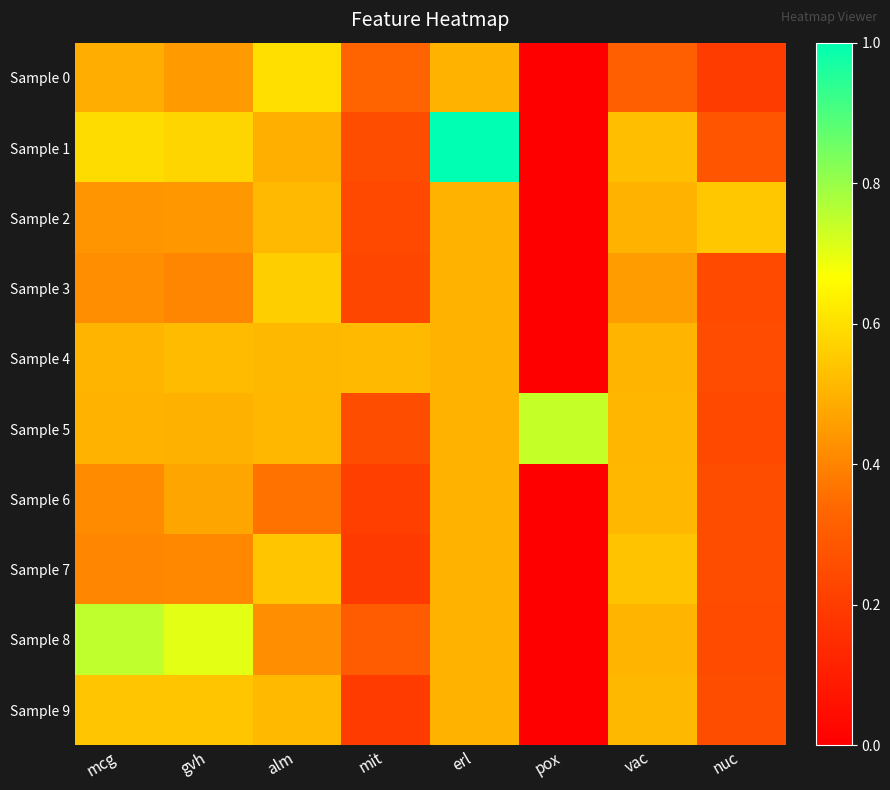

Reading left to right, what are all the values shown in this chart?

Sample 0: mcg=0.5	gvh=0.4	alm=0.6	mit=0.3	erl=0.5	pox=0.0	vac=0.3	nuc=0.2
Sample 1: mcg=0.6	gvh=0.6	alm=0.5	mit=0.3	erl=1.0	pox=0.0	vac=0.5	nuc=0.3
Sample 2: mcg=0.4	gvh=0.4	alm=0.5	mit=0.2	erl=0.5	pox=0.0	vac=0.5	nuc=0.5
Sample 3: mcg=0.4	gvh=0.4	alm=0.6	mit=0.2	erl=0.5	pox=0.0	vac=0.5	nuc=0.2
Sample 4: mcg=0.5	gvh=0.5	alm=0.5	mit=0.5	erl=0.5	pox=0.0	vac=0.5	nuc=0.2
Sample 5: mcg=0.5	gvh=0.5	alm=0.5	mit=0.3	erl=0.5	pox=0.7	vac=0.5	nuc=0.2
Sample 6: mcg=0.4	gvh=0.5	alm=0.4	mit=0.2	erl=0.5	pox=0.0	vac=0.5	nuc=0.3
Sample 7: mcg=0.4	gvh=0.4	alm=0.5	mit=0.2	erl=0.5	pox=0.0	vac=0.5	nuc=0.3
Sample 8: mcg=0.8	gvh=0.7	alm=0.4	mit=0.3	erl=0.5	pox=0.0	vac=0.5	nuc=0.2
Sample 9: mcg=0.5	gvh=0.5	alm=0.5	mit=0.2	erl=0.5	pox=0.0	vac=0.5	nuc=0.3